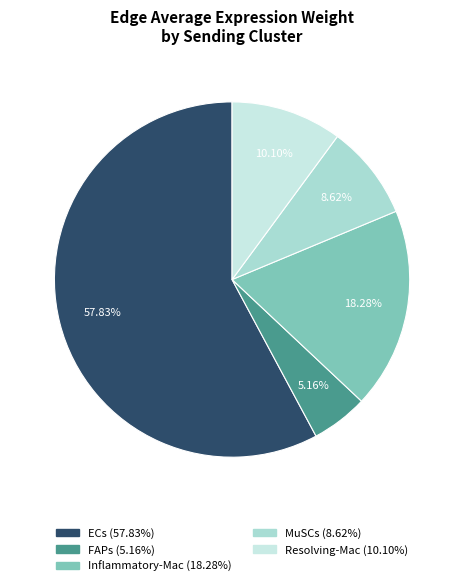

Combined, what portion of the pie is FAPs and ECs?

63.0%